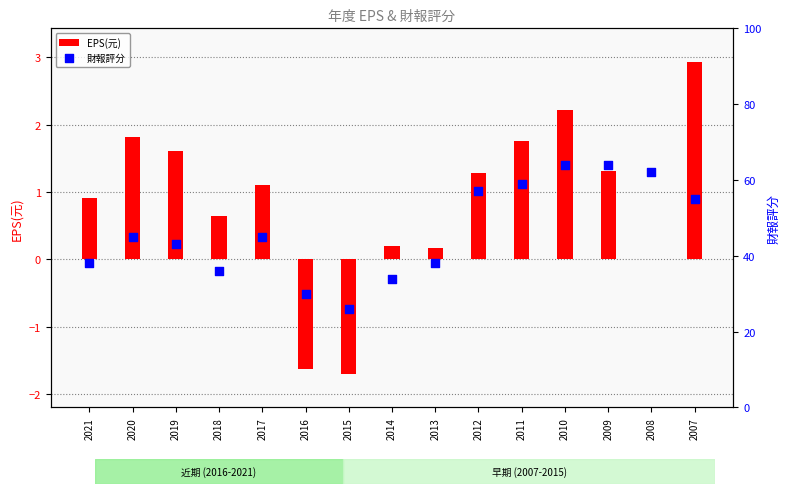

Which series has the widest spread of Y values?

財報評分